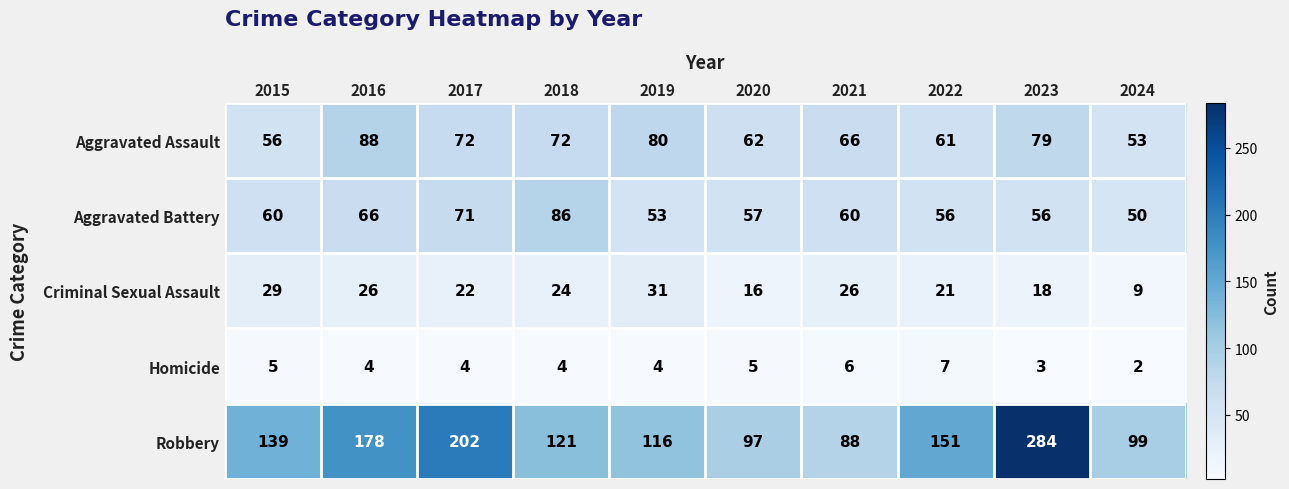

What is the sum of the Aggravated Battery values at 2015 and 2023?

116